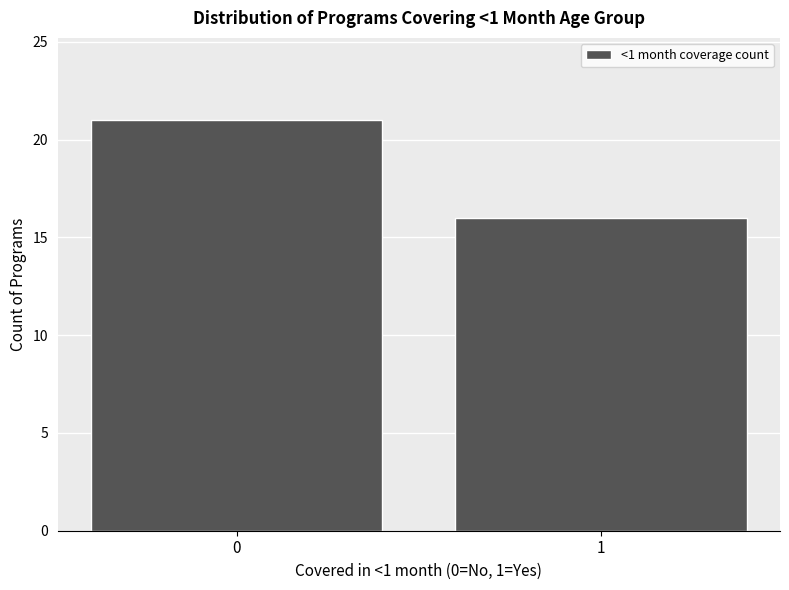

Reading left to right, transcribe all the data shown in this chart.

21	16